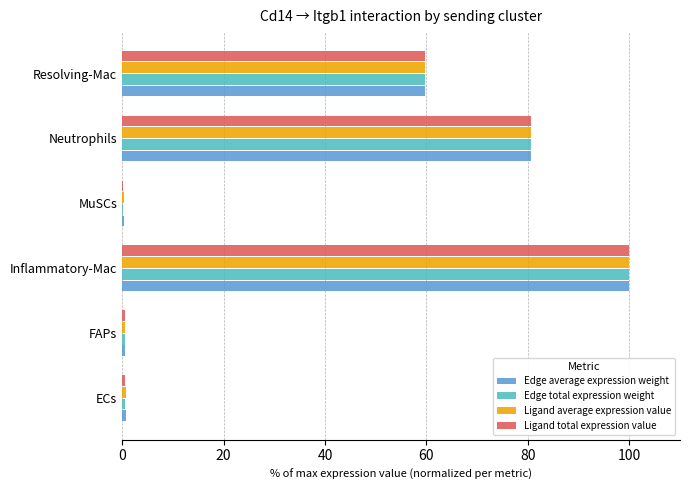

What is the approximate value of Edge total expression weight at Neutrophils?

80.7